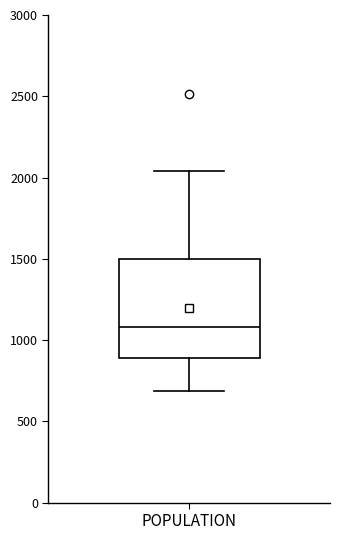

Transcribe this box plot: give where the median line is, the range the box spans, and where the two whiskers end, as read against the y-axis. The values are not printed on the chart, so give them approximately, as read against the axis.

median 1100, box 900 to 1500, whiskers 700 to 2050